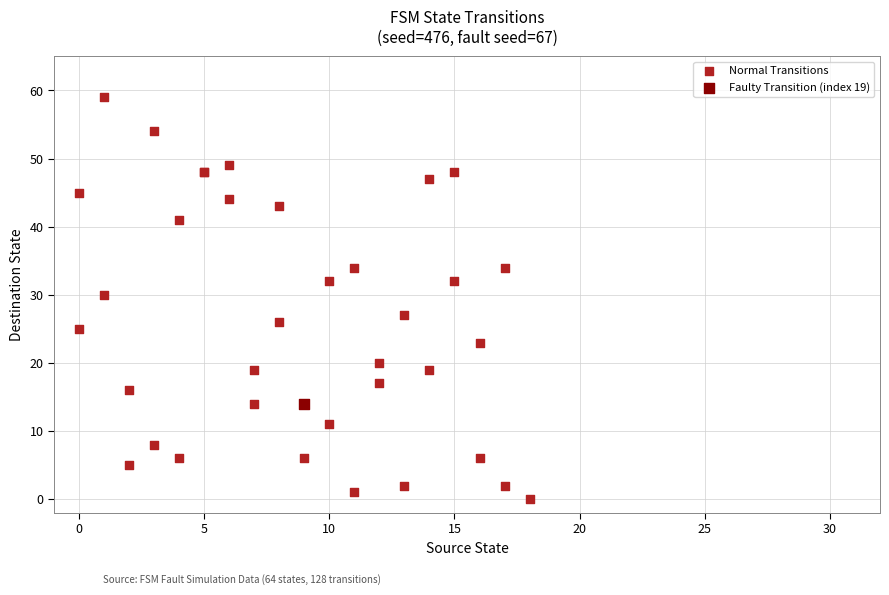

What are all the series names shown in the legend?

Normal Transitions, Faulty Transition (index 19)